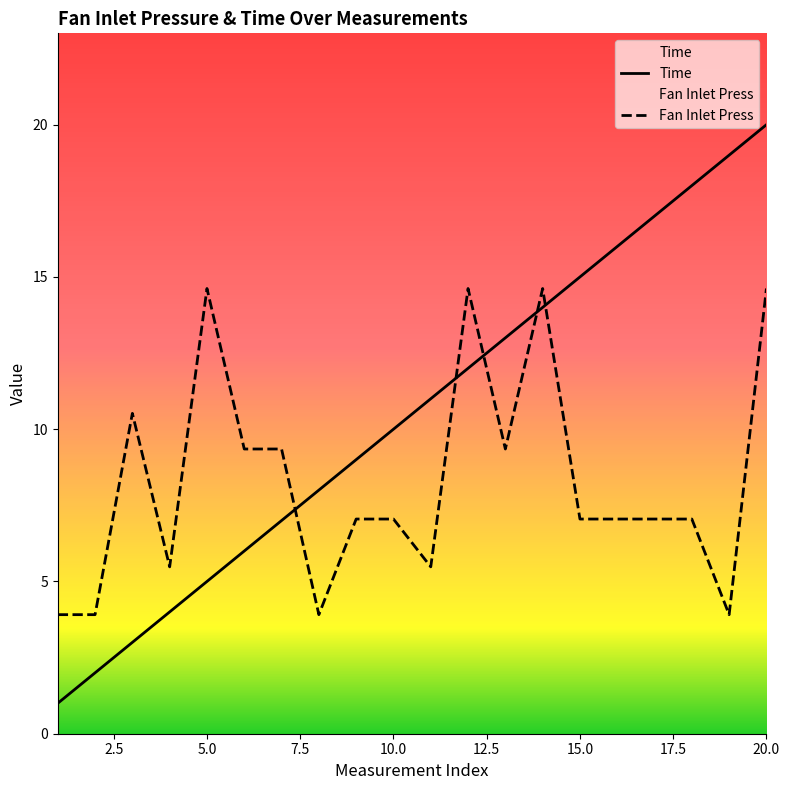

How many categories are shown in the chart?

20